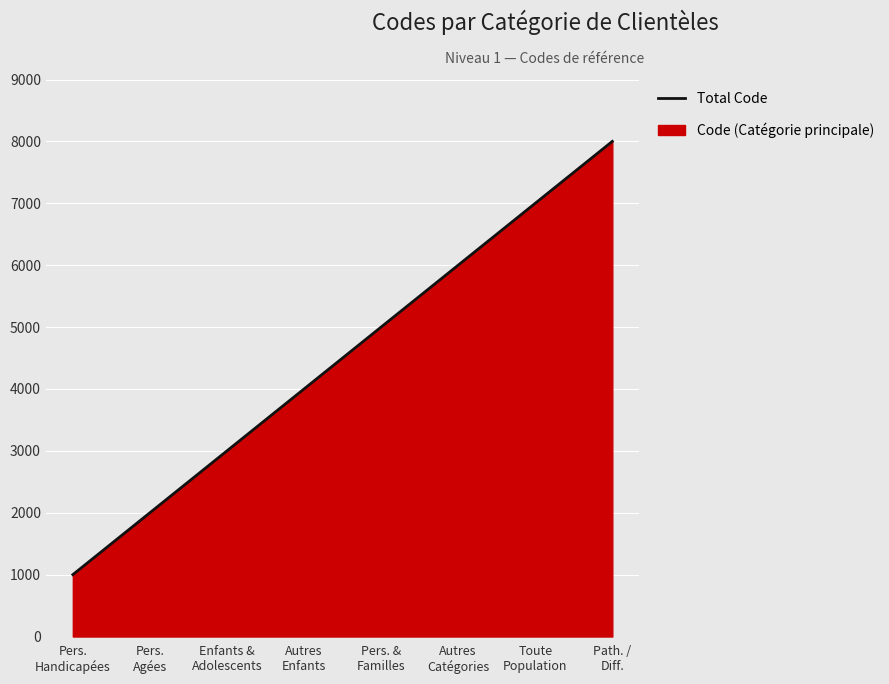

What is the label of the 5th point from the right?

Autres
Enfants